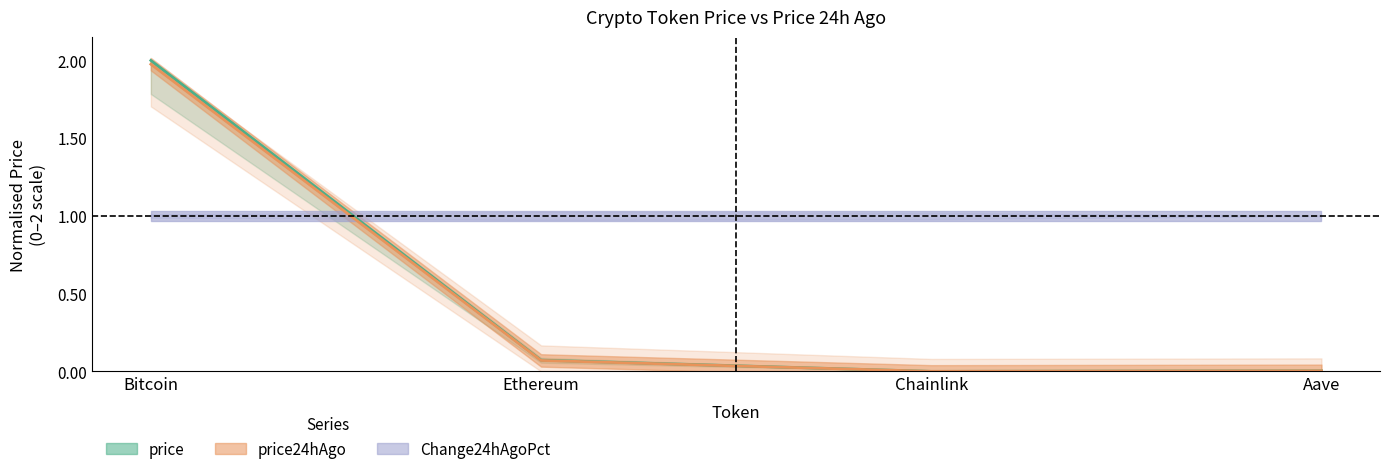

Does the chart have visible grid lines?

No